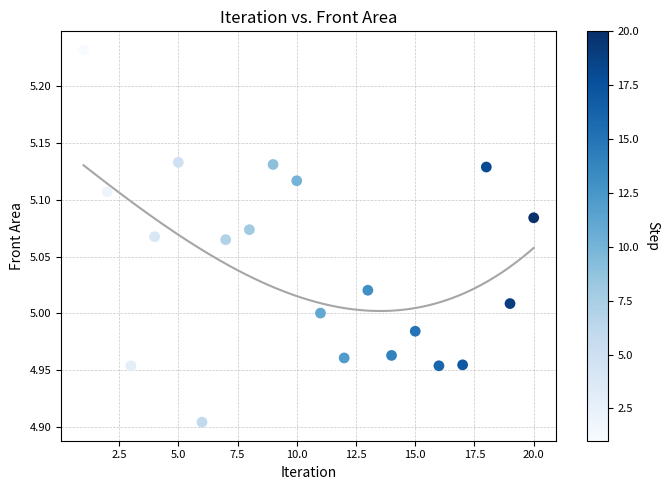

What is the range of X values (max minus min)?

19.0